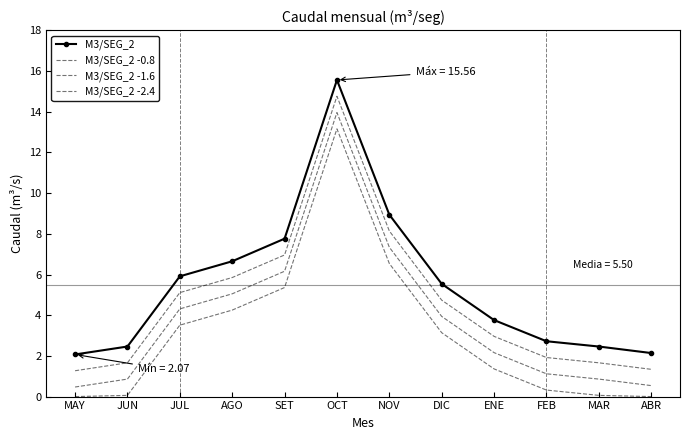

What is the value of the M3/SEG_2 point at the 10th from the left?

2.7